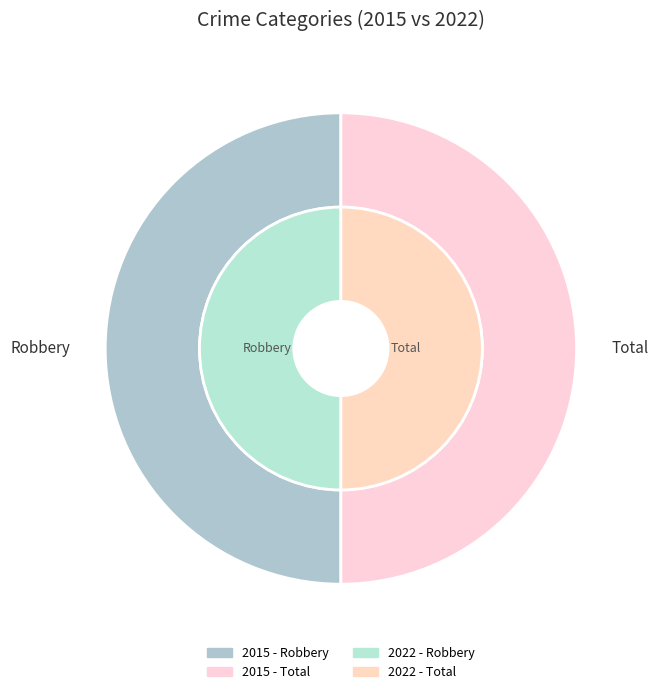

True or false: values_2022 accounts for 65% of the total.

False